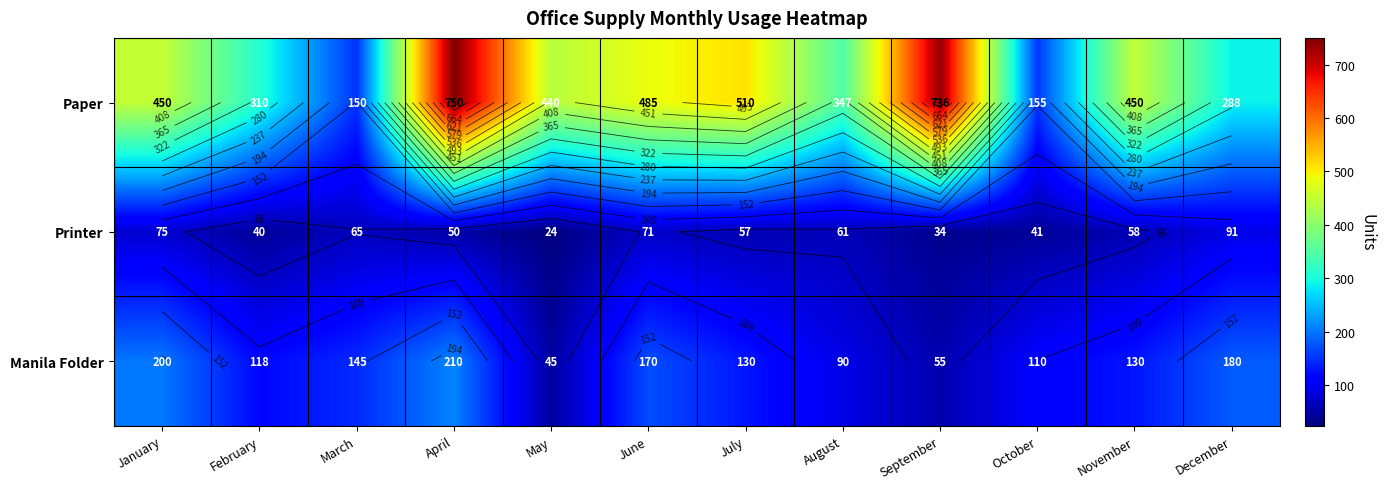

Which series has the widest spread of values?

Paper